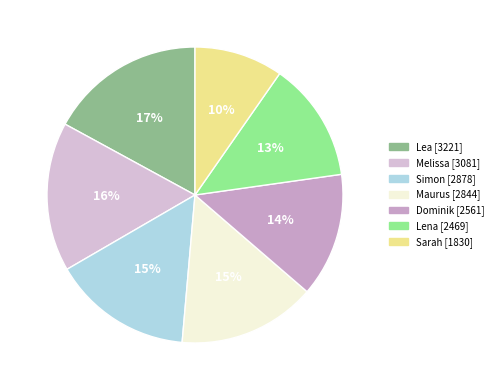

How many slices are in this pie chart?

7